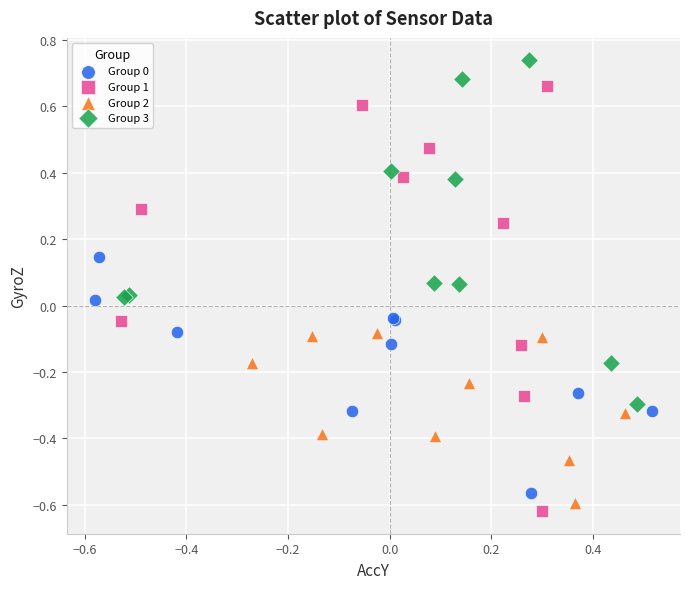

Which series contains the highest Y value?

Group 3